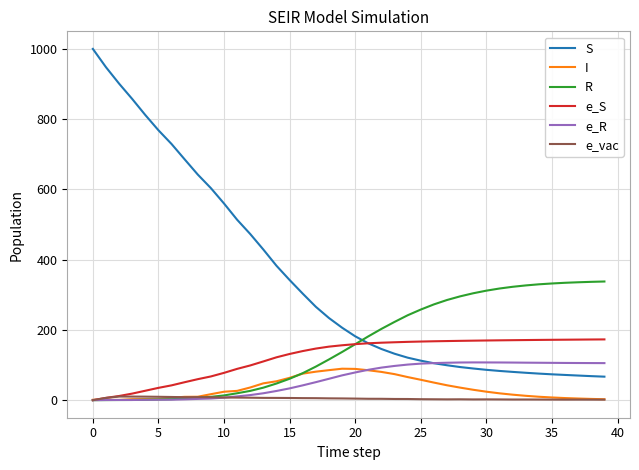

What is the highest value of the S series?

999.0